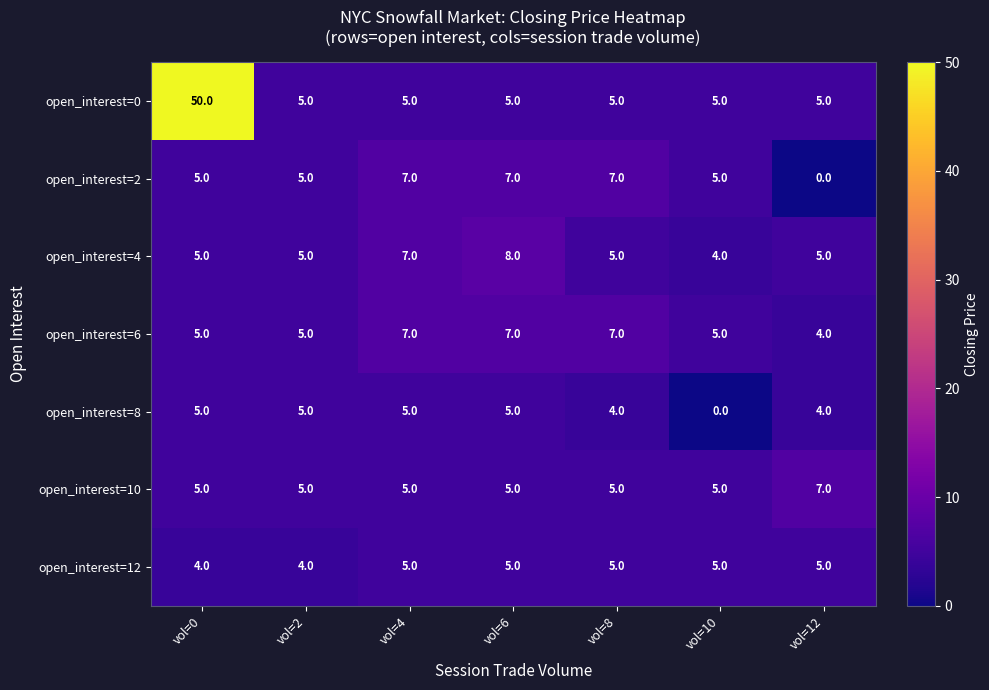

Count the number of categories in the chart.

7